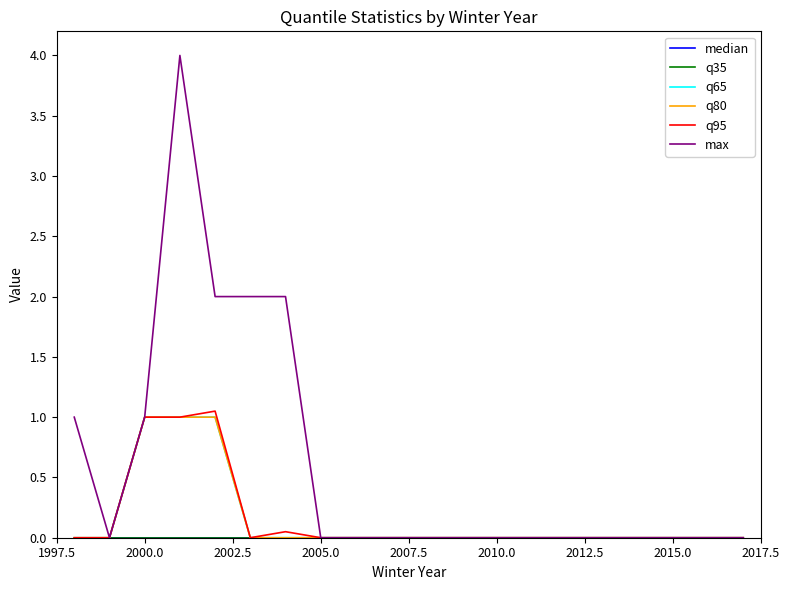

True or false: q95 and max intersect in this chart.

False